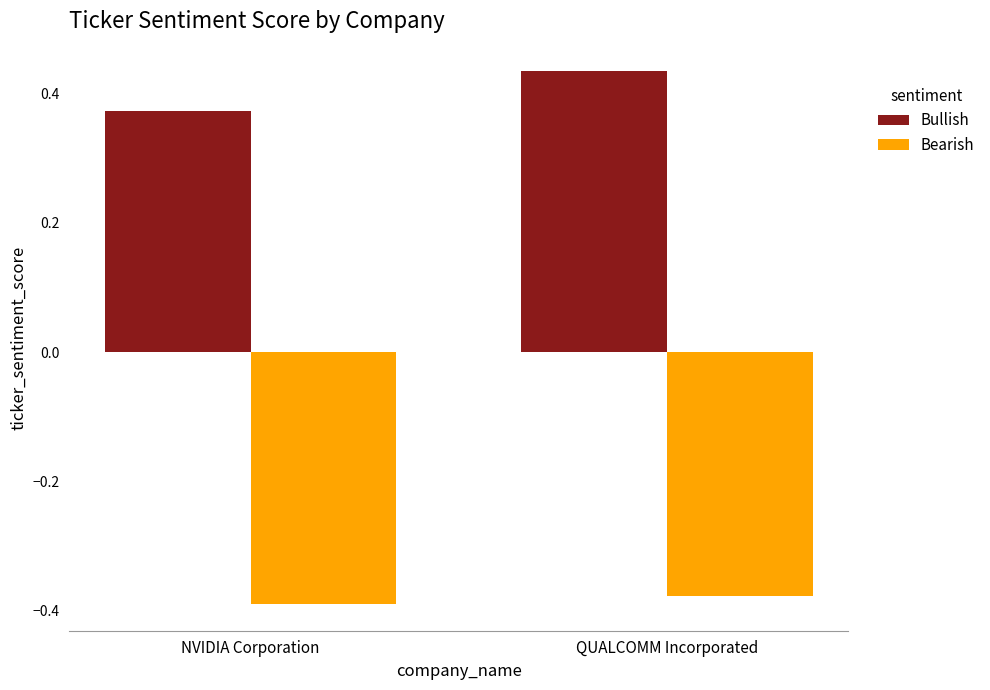

What are all the series names shown in the legend?

Bullish, Bearish